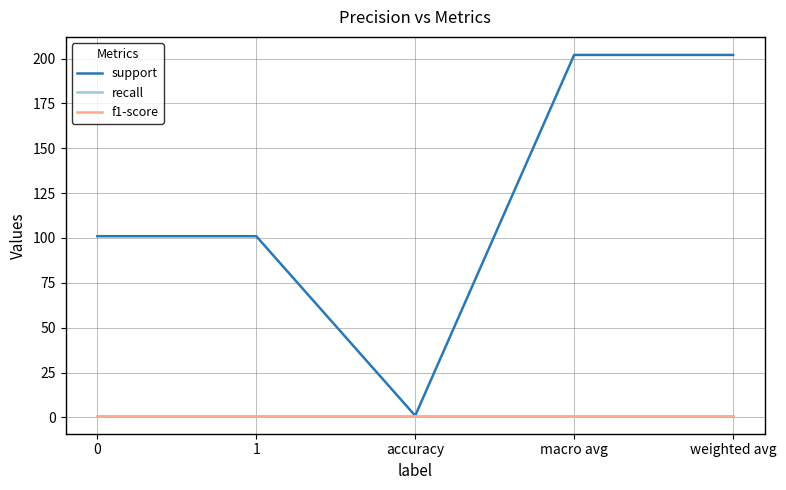

What is the maximum value for f1-score?

1